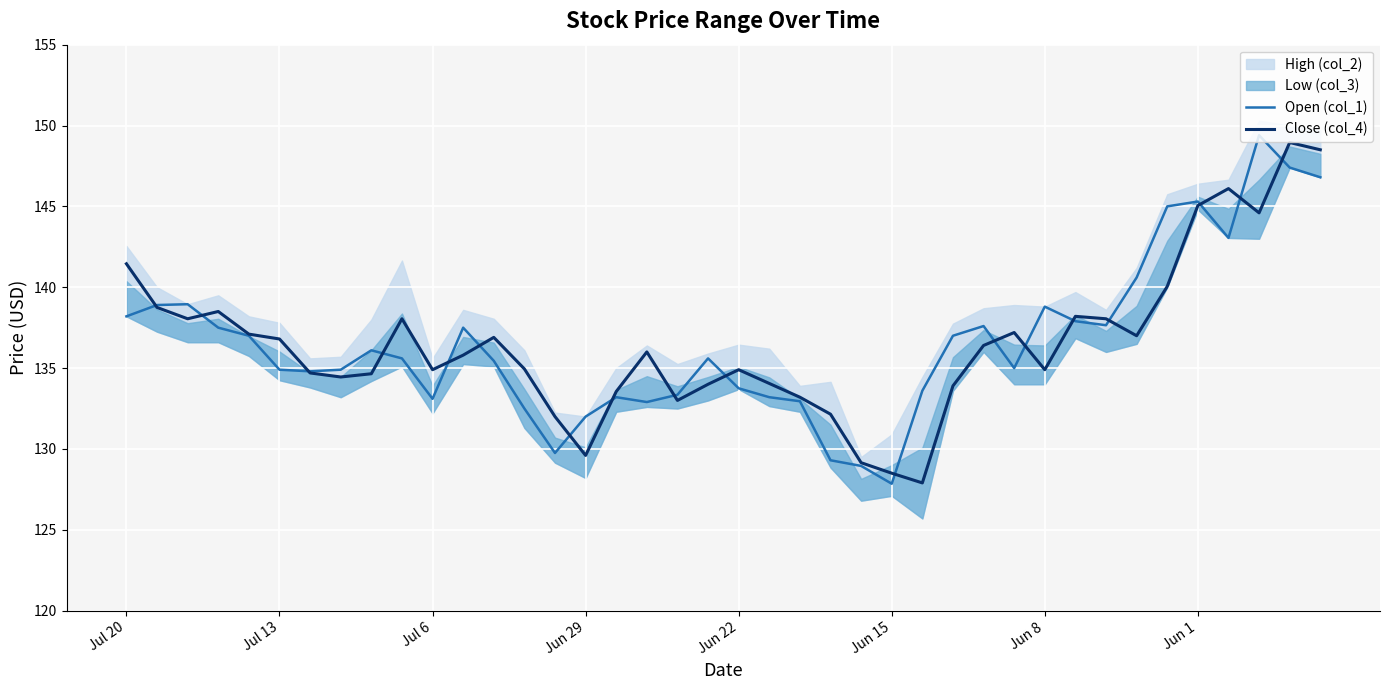

True or false: Close (col_4) has a value of 86.3 at Jun 1.

False